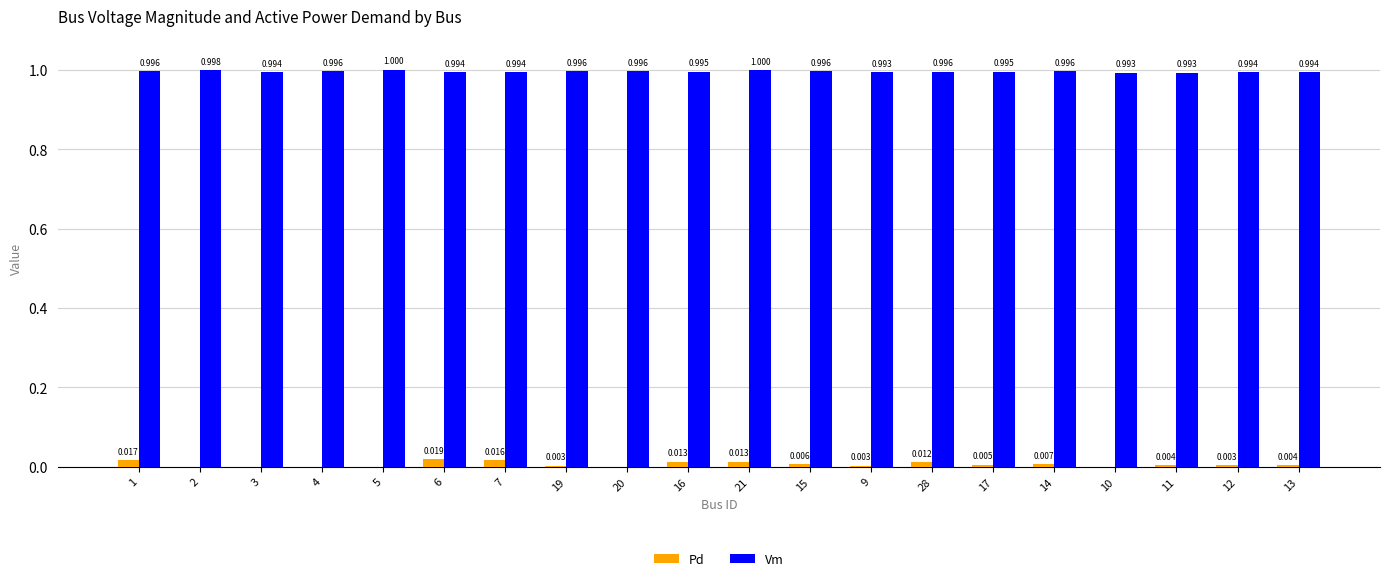

Which series has the largest total across all categories?

Vm